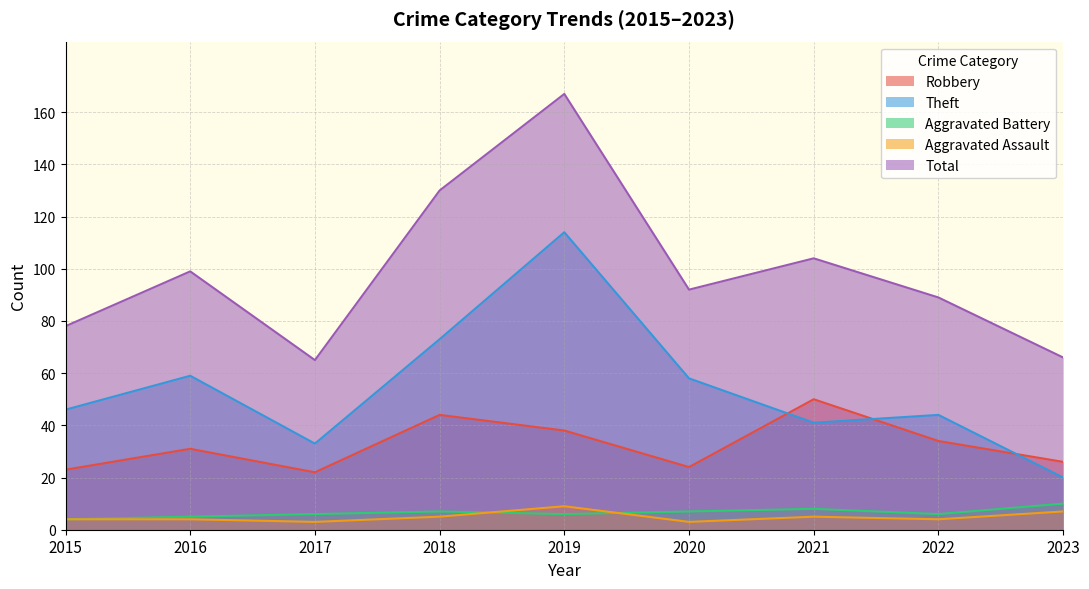

Does the chart display data point markers on the line(s)?

No